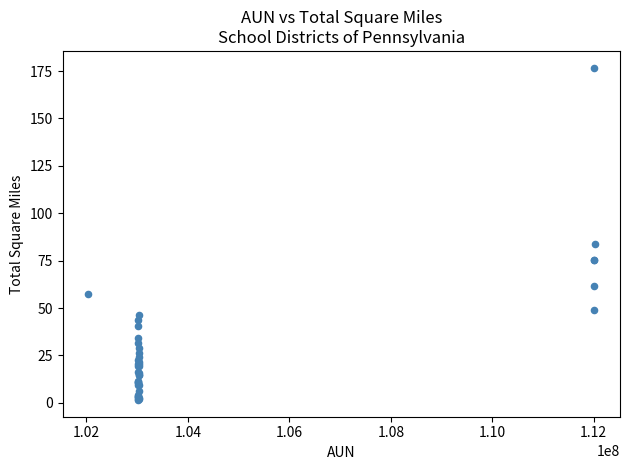

What Y value in the scatter plot is closest to 89?

83.7